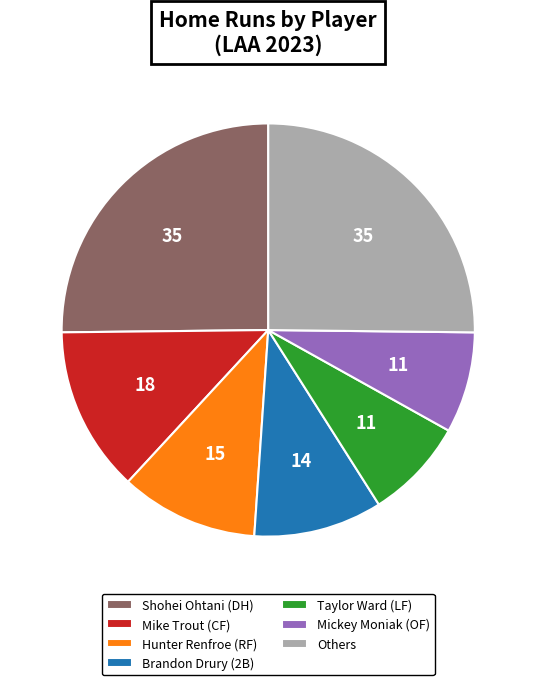

Count the number of slices in the pie.

7